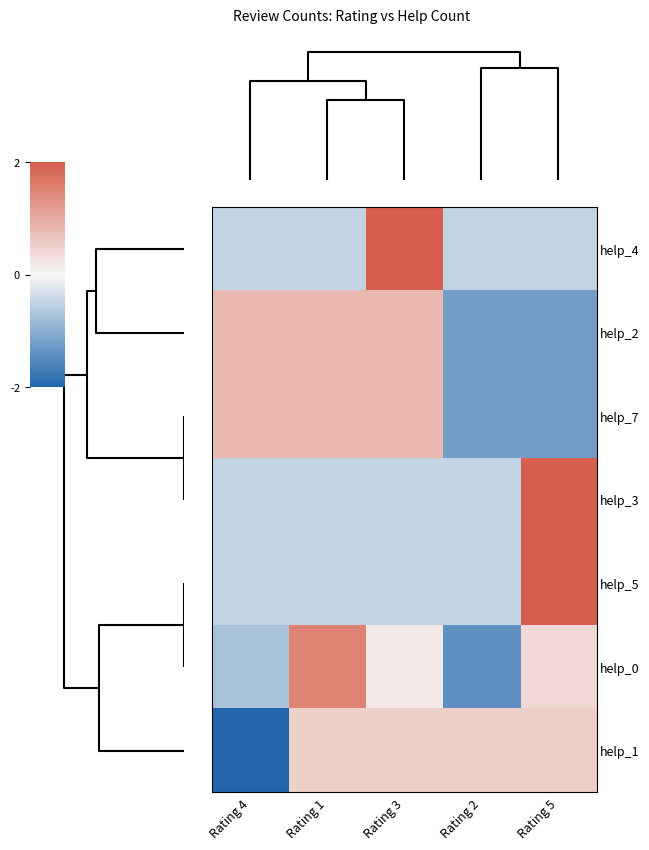

At how many categories does at least one series exceed 1?

3